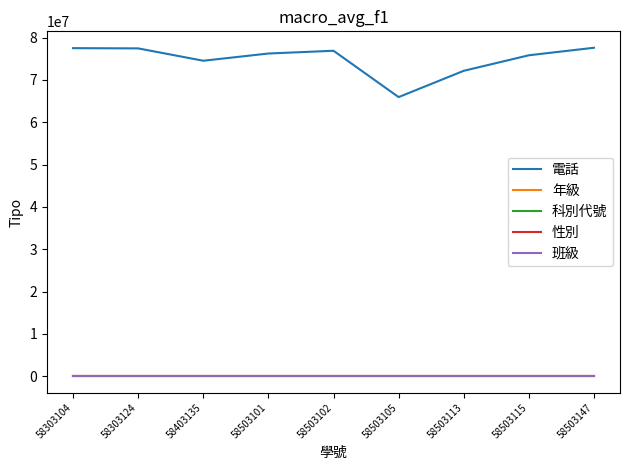

What is the sum of the 科別代號 values at 58503102 and 58303124?

6